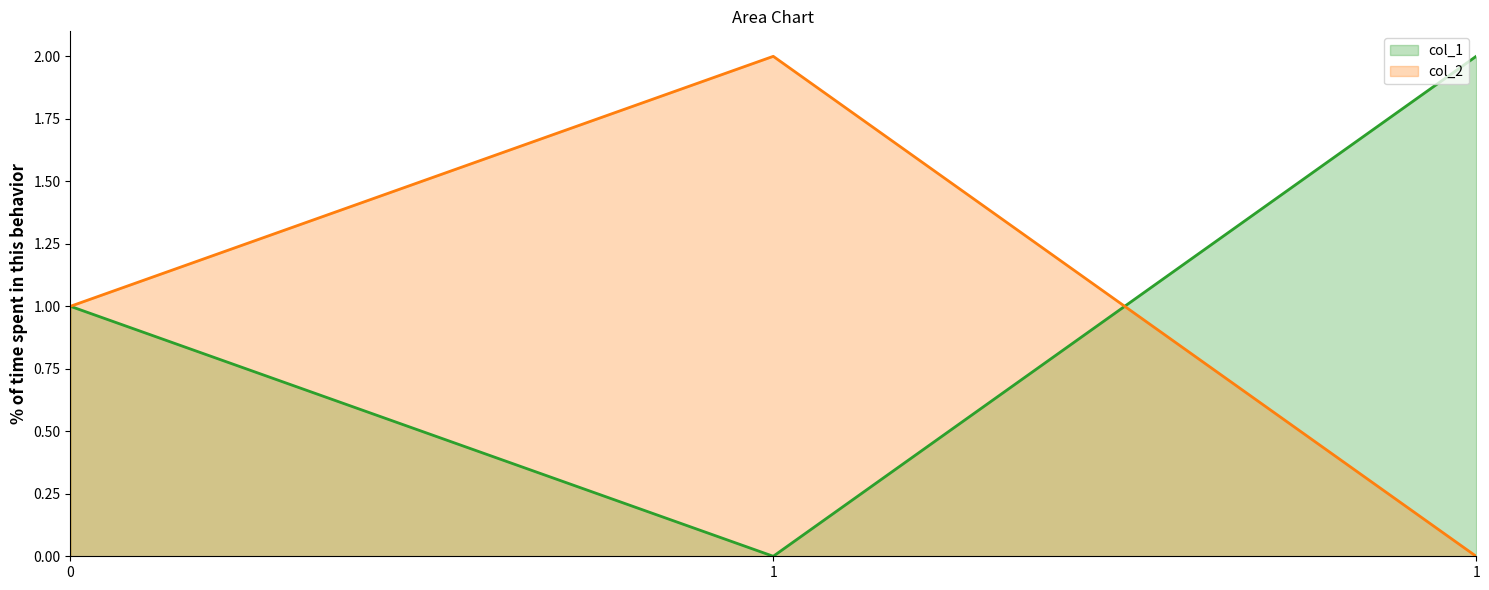

Which category has the lowest value in the col_1 series?

1